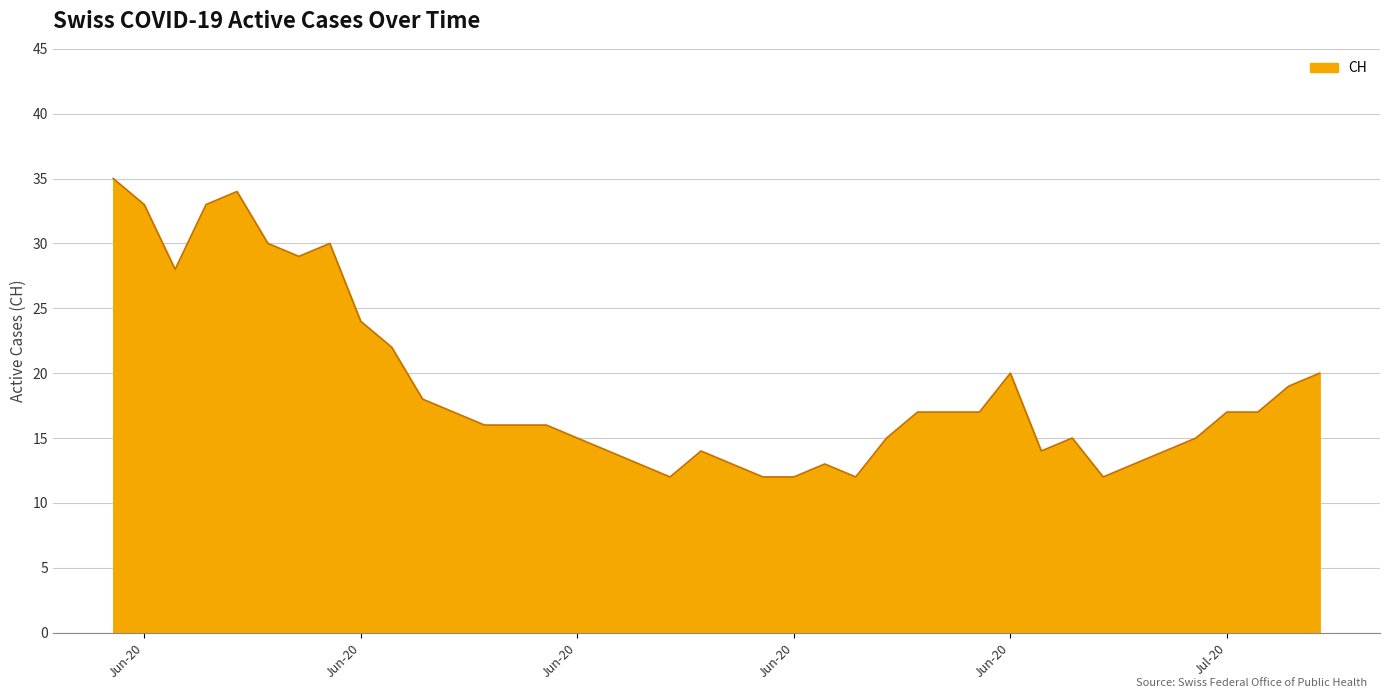

What is the difference between the maximum and minimum values?

23